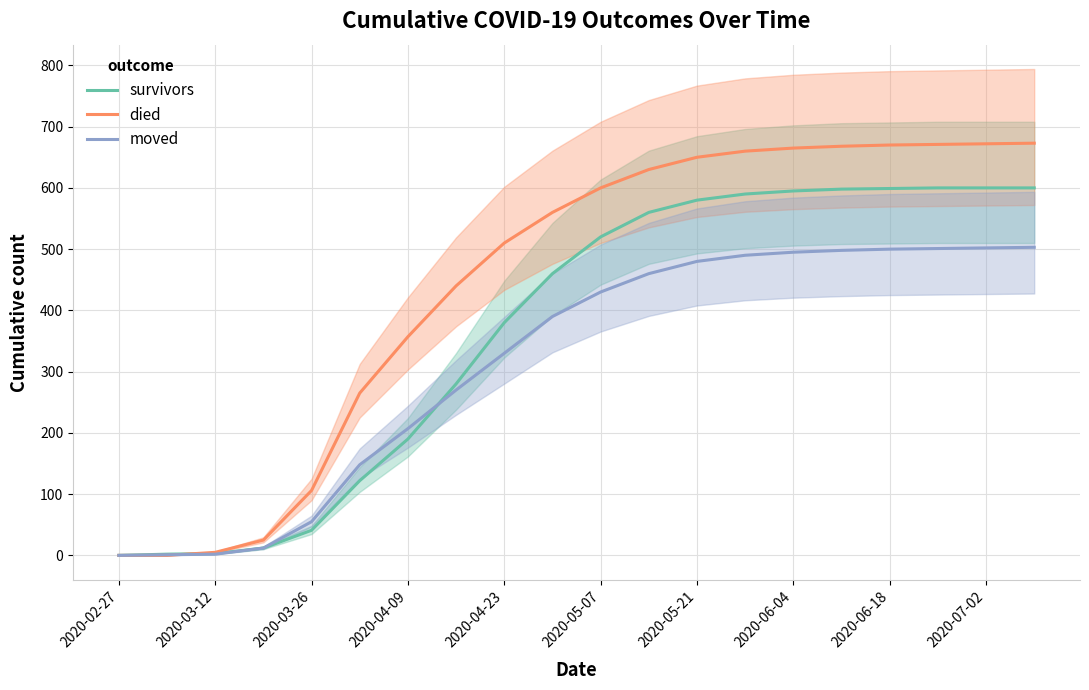

Is the value of died at 2020-03-12 greater than the value of survivors at 2020-04-09?

No